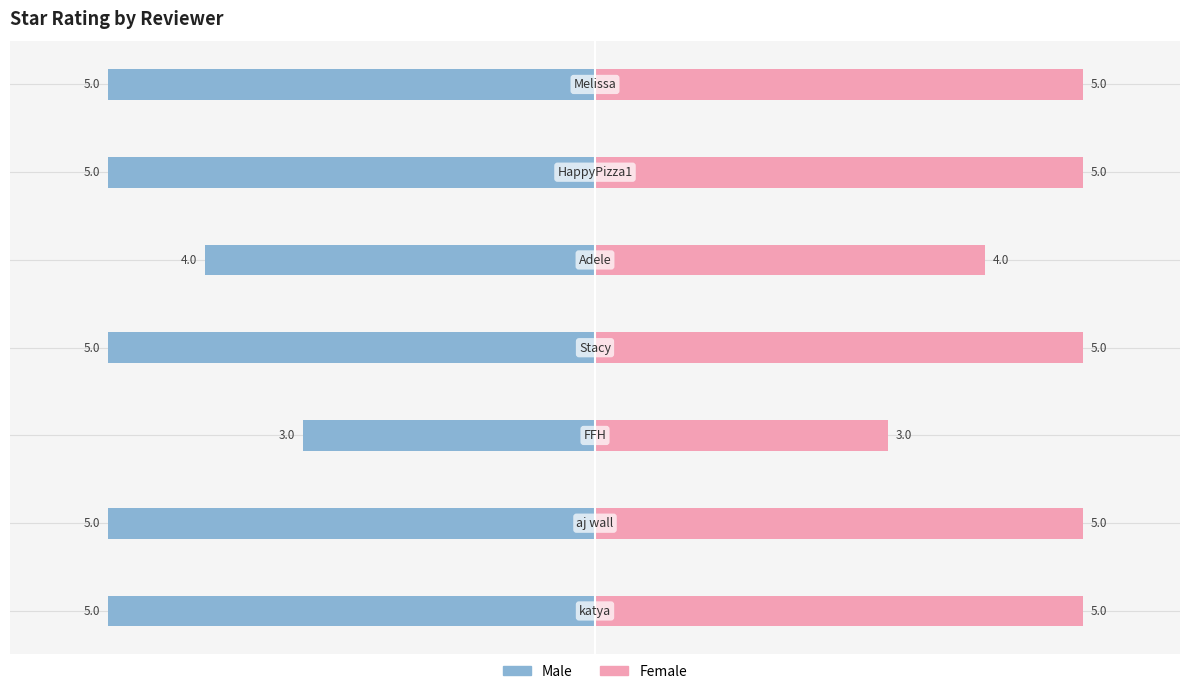

What is the difference between the second highest and minimum values in the Female series?

2